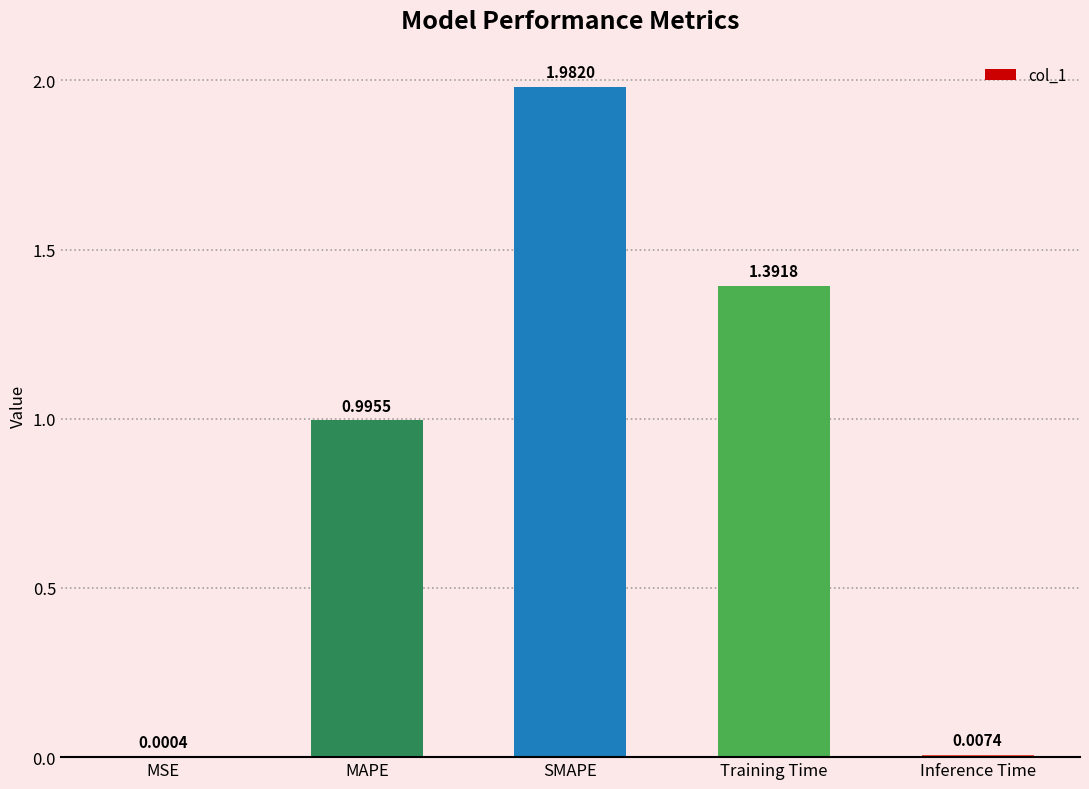

Where is the data nearest to the value 0?

MSE